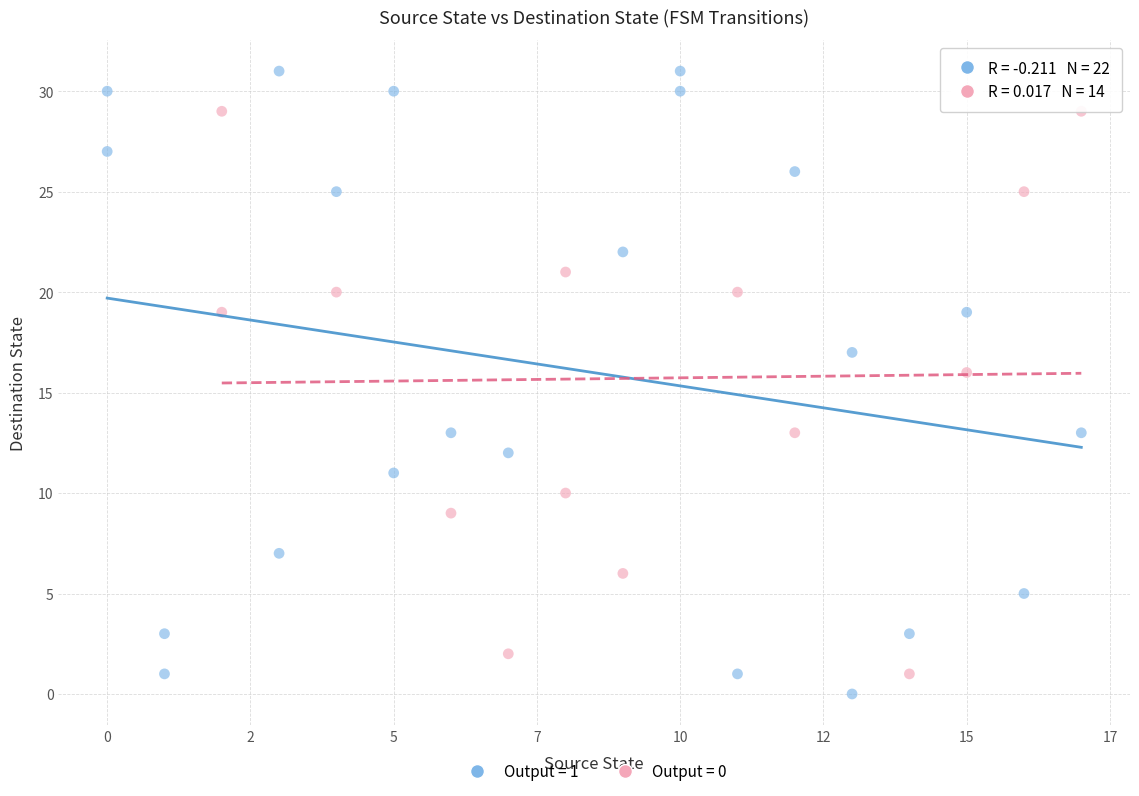

Which series reaches the maximum Y coordinate?

Output = 1